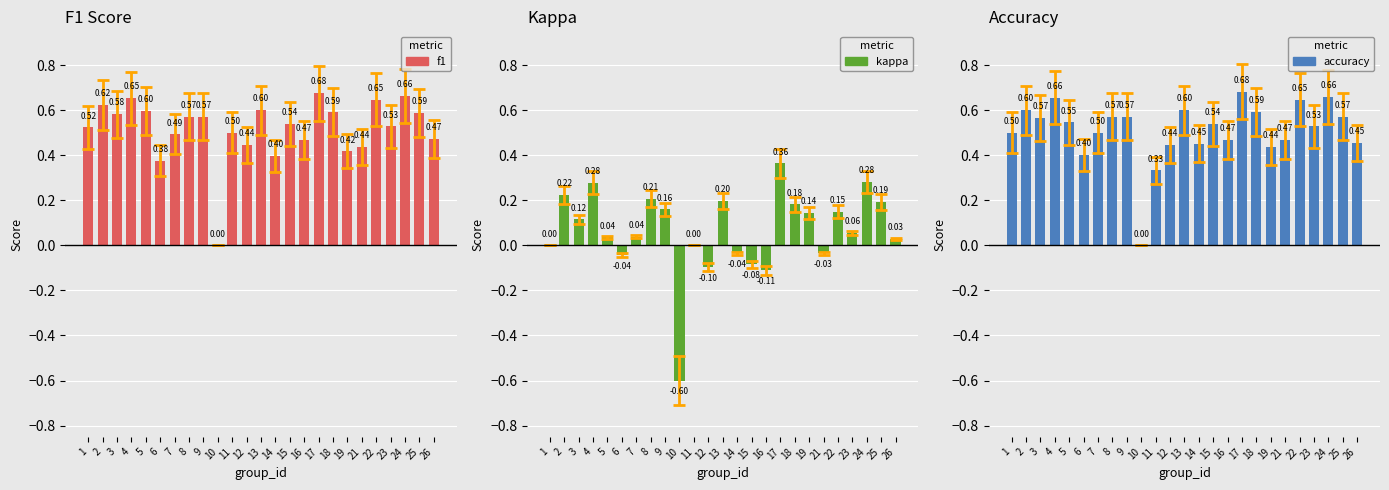

Count the accuracy values in the range 0 to 1.

25